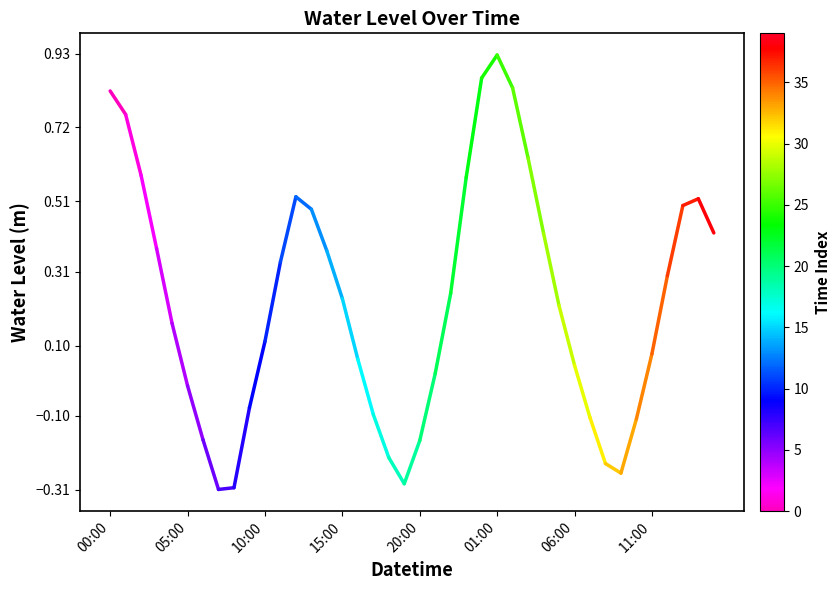

Is it true that the value at 00:00 is 0.8?

True